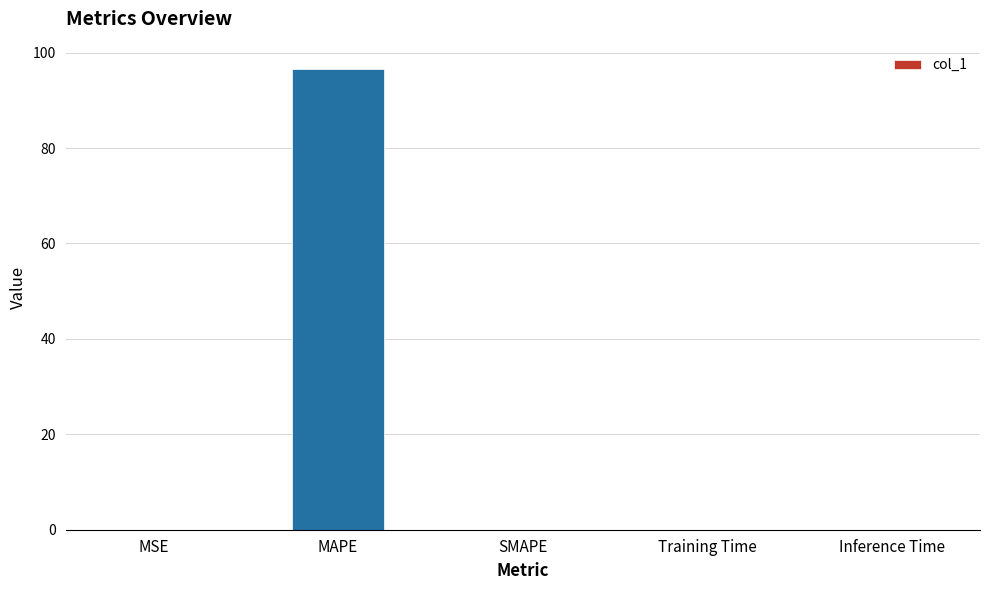

What is the sum of the values at MAPE and SMAPE?

96.6